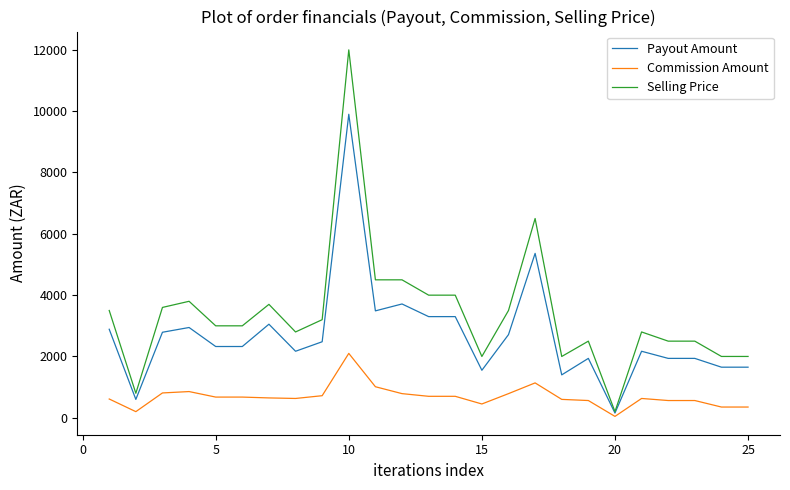

Which series has the widest spread of values?

Selling Price